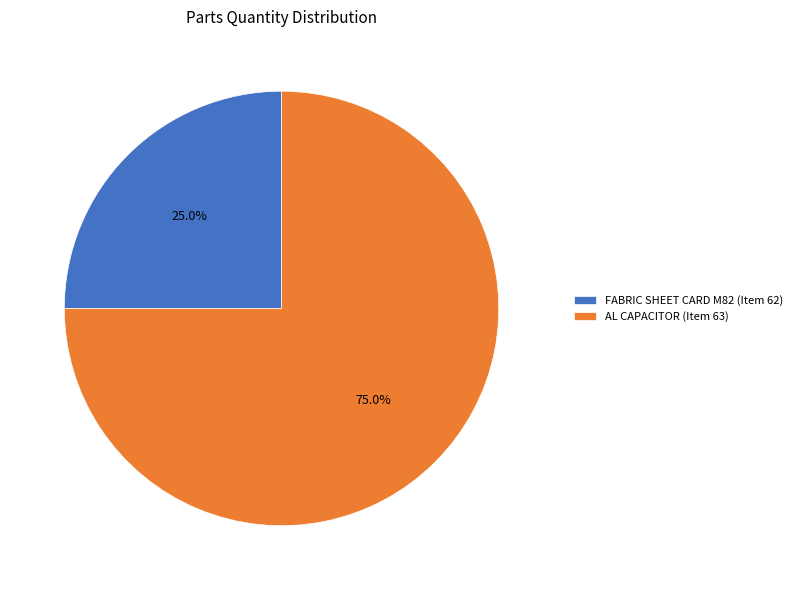

What percentage is the AL CAPACITOR (Item 63) slice, to the nearest percent?

75%